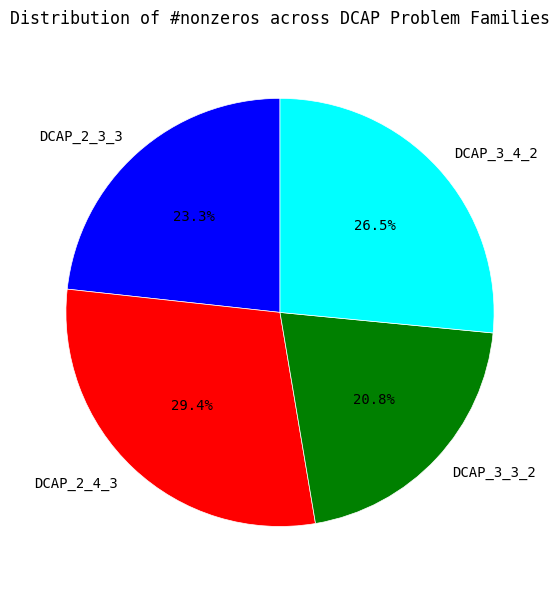

Is there a majority slice in this chart?

No